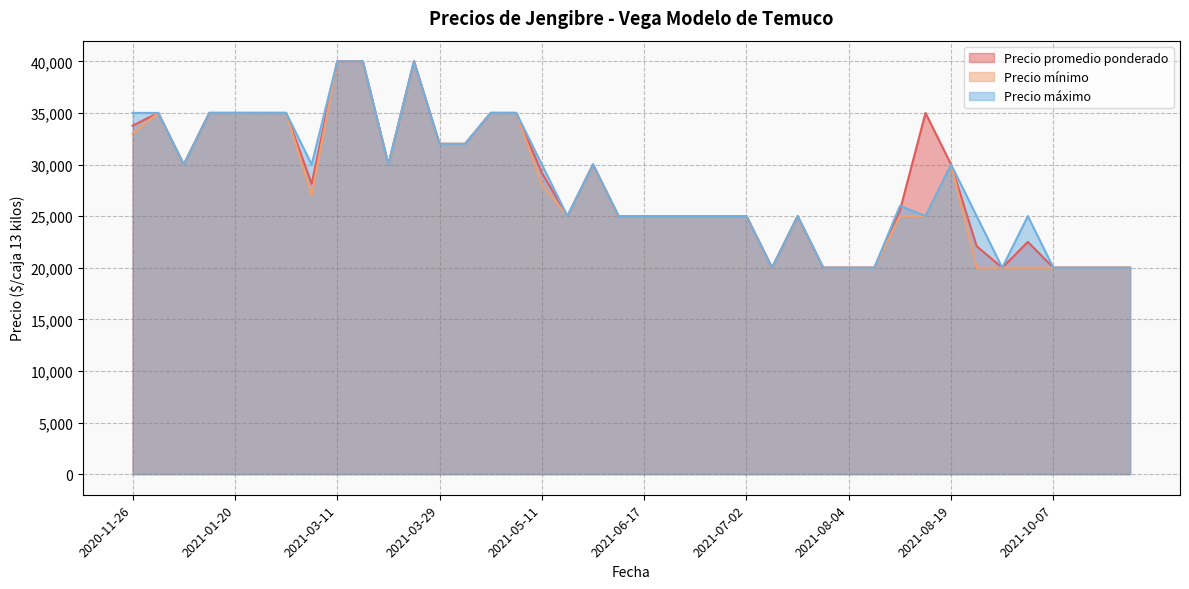

Rank the categories by Precio promedio ponderado value from lowest to highest.

2021-07-12, 2021-08-04, 2021-11-25, 2021-09-09, 2021-08-02, 2021-08-06, 2021-10-08, 2021-11-23, 2021-10-07, 2021-08-20, 2021-09-14, 2021-05-28, 2021-06-25, 2021-06-24, 2021-06-17, 2021-07-02, 2021-05-24, 2021-06-29, 2021-07-28, 2021-08-09, 2021-02-26, 2021-05-11, 2021-03-18, 2021-08-19, 2021-05-26, 2021-01-13, 2021-03-29, 2021-03-31, 2020-11-26, 2021-08-17, 2021-01-19, 2021-01-22, 2020-11-30, 2021-04-22, 2021-01-20, 2021-02-08, 2021-04-12, 2021-03-19, 2021-03-11, 2021-03-15